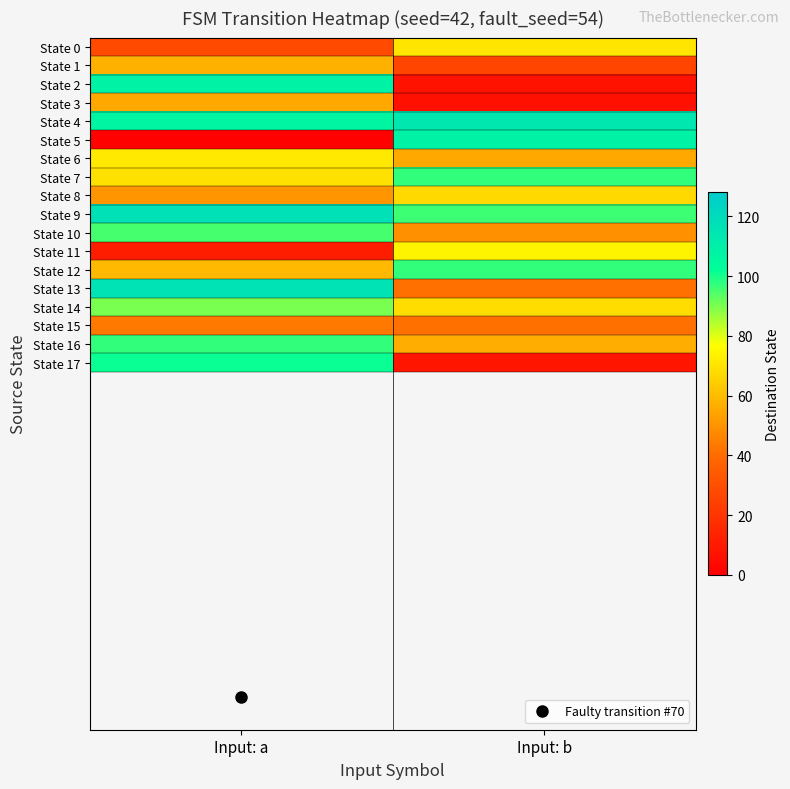

Reading right to left, list all the values displayed in this chart.

State 0: Input: b=70	Input: a=28
State 1: Input: b=26	Input: a=57
State 2: Input: b=7	Input: a=108
State 3: Input: b=6	Input: a=55
State 4: Input: b=114	Input: a=107
State 5: Input: b=108	Input: a=1
State 6: Input: b=55	Input: a=71
State 7: Input: b=97	Input: a=69
State 8: Input: b=67	Input: a=50
State 9: Input: b=96	Input: a=117
State 10: Input: b=49	Input: a=95
State 11: Input: b=74	Input: a=11
State 12: Input: b=97	Input: a=59
State 13: Input: b=41	Input: a=116
State 14: Input: b=68	Input: a=90
State 15: Input: b=41	Input: a=43
State 16: Input: b=56	Input: a=97
State 17: Input: b=8	Input: a=101